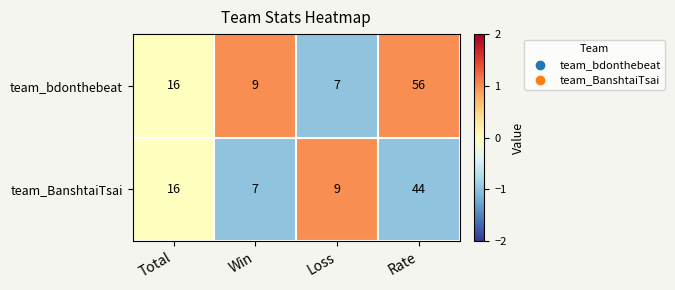

Reading left to right, what are all the values shown in this chart?

team_bdonthebeat: 16	9	7	56
team_BanshtaiTsai: 16	7	9	44